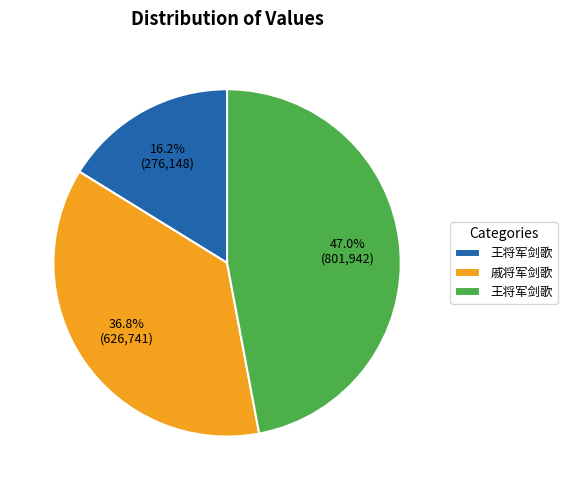

Is there any slice that represents more than half of the pie?

No